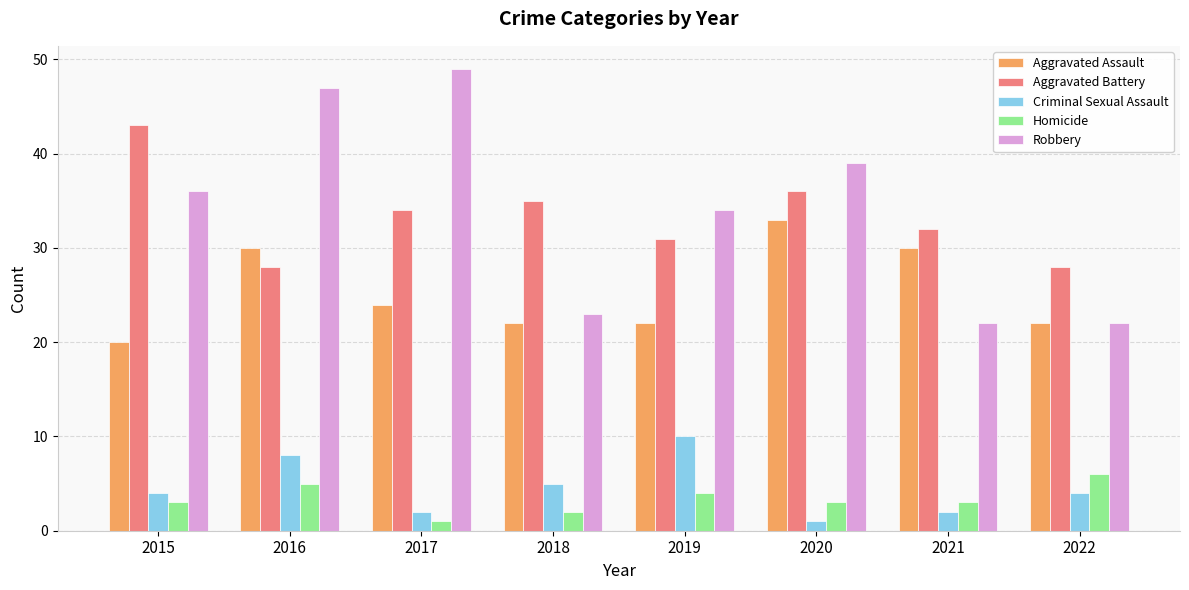

How many data points in Aggravated Assault are less than 24?

4